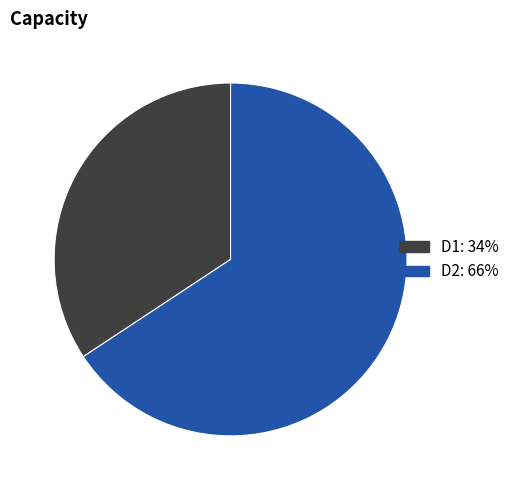

Is it true that D1 is 47% of the pie?

False